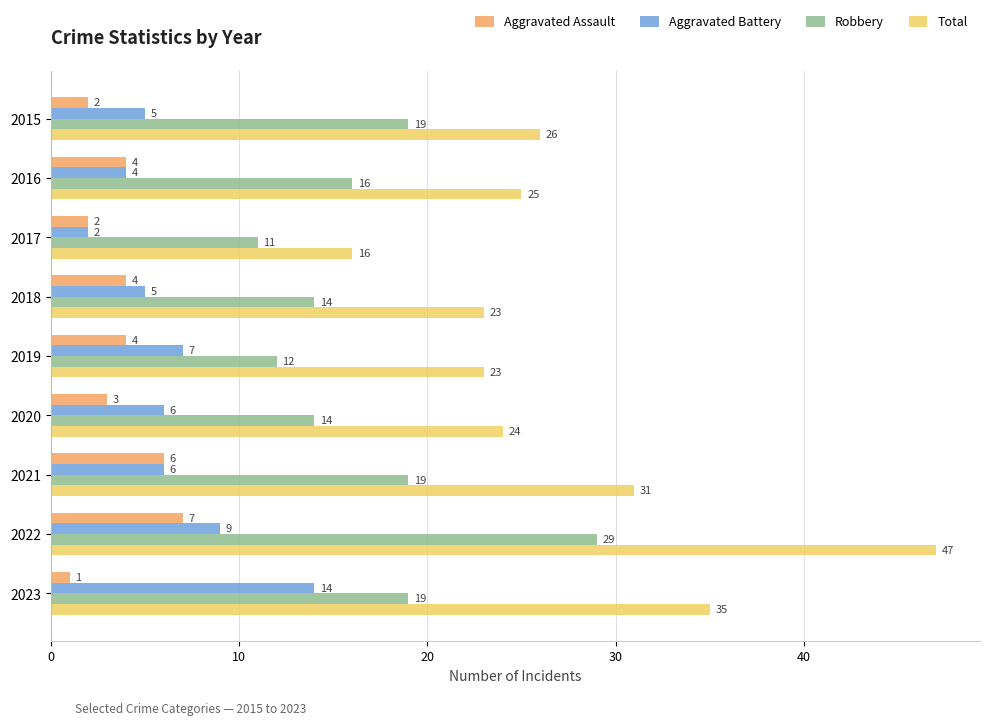

Is the value of Aggravated Battery at 2022 greater than the value of Aggravated Assault at 2018?

Yes